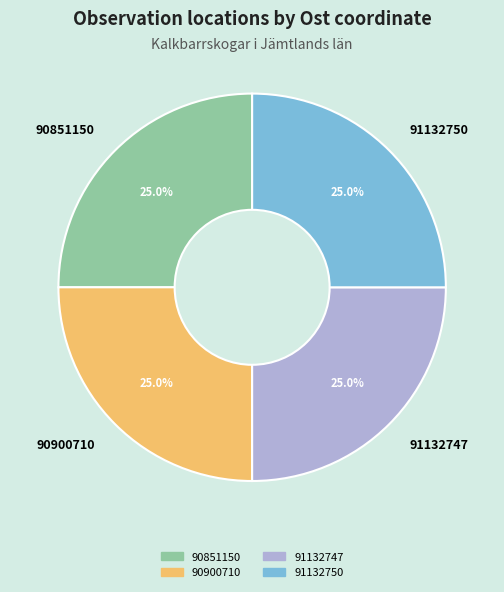

How many segments does this pie chart have?

4